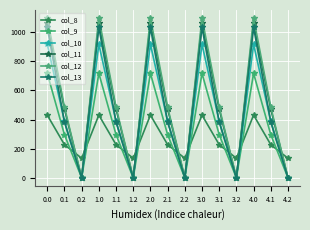

What position from the left is 4.0?

13